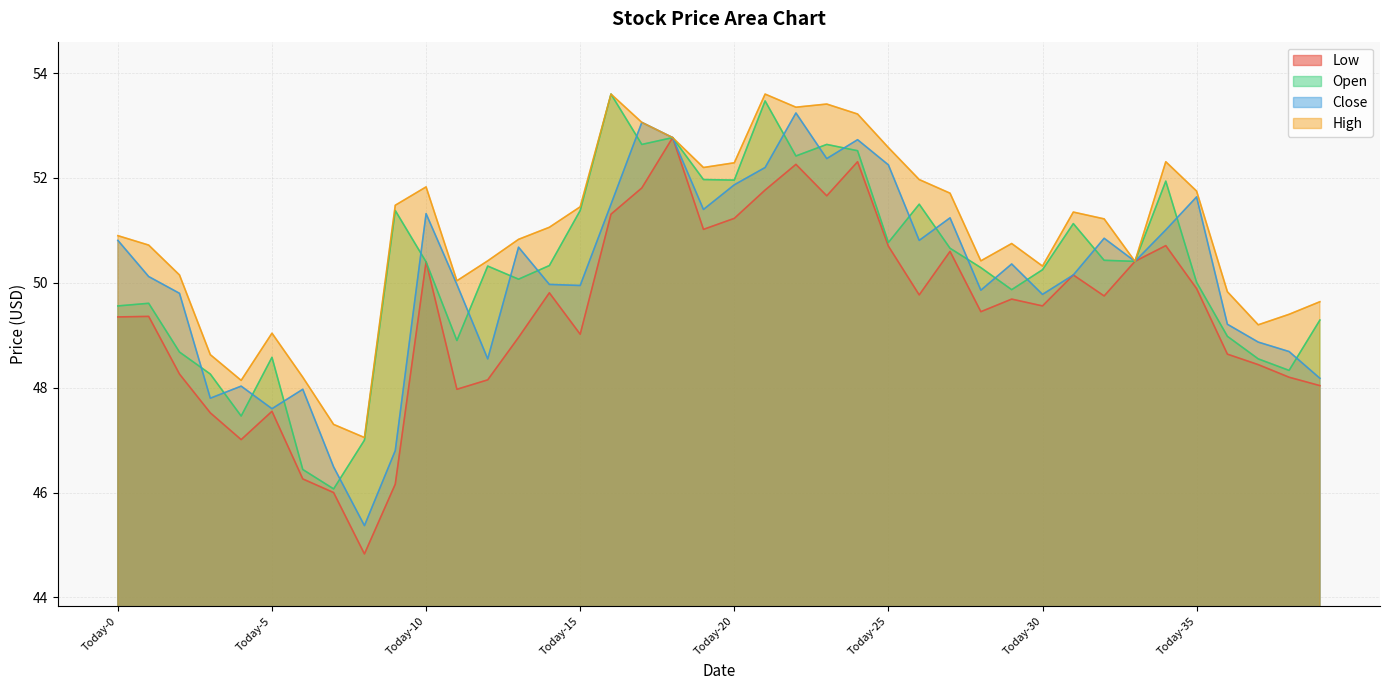

What is the value of the Close point at the 35th from the left?

51.0